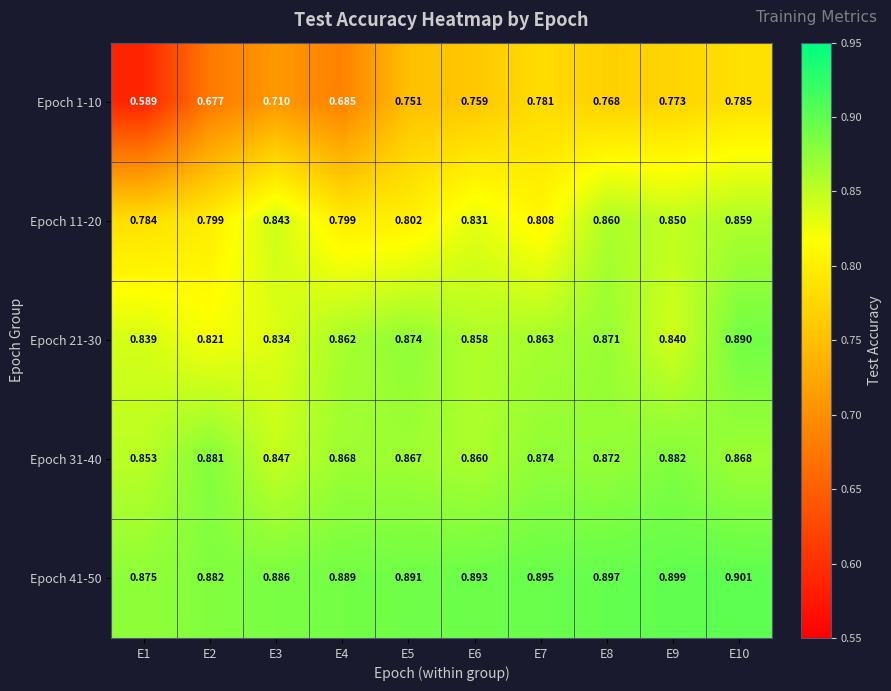

What is the smallest value displayed?

0.6